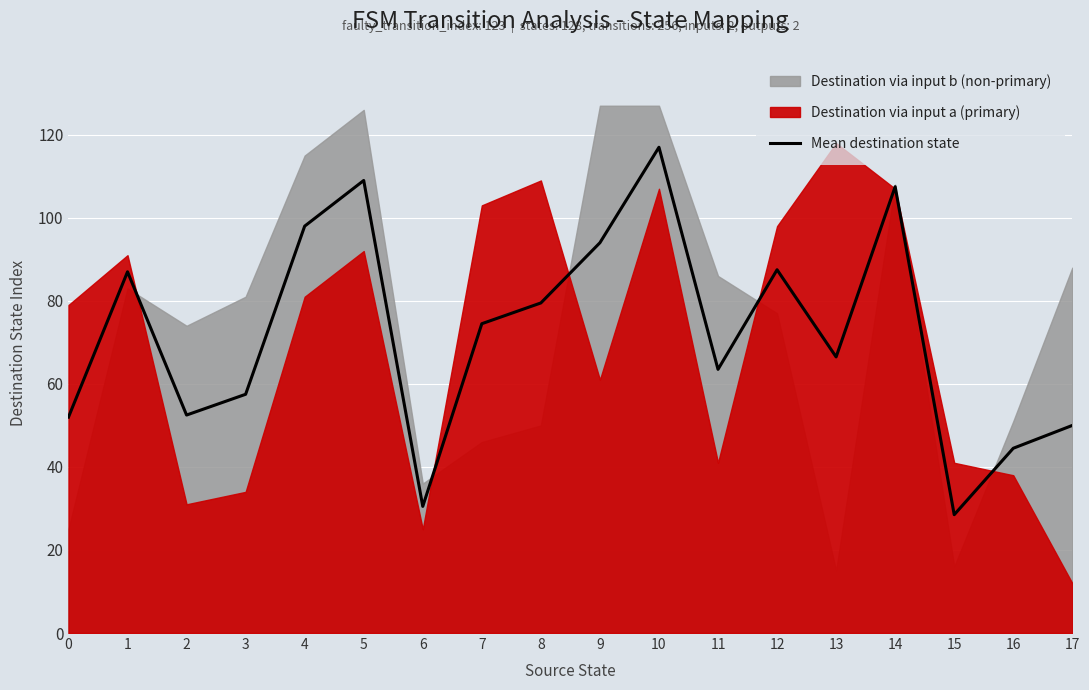

Which label corresponds to the largest value in the chart?

10